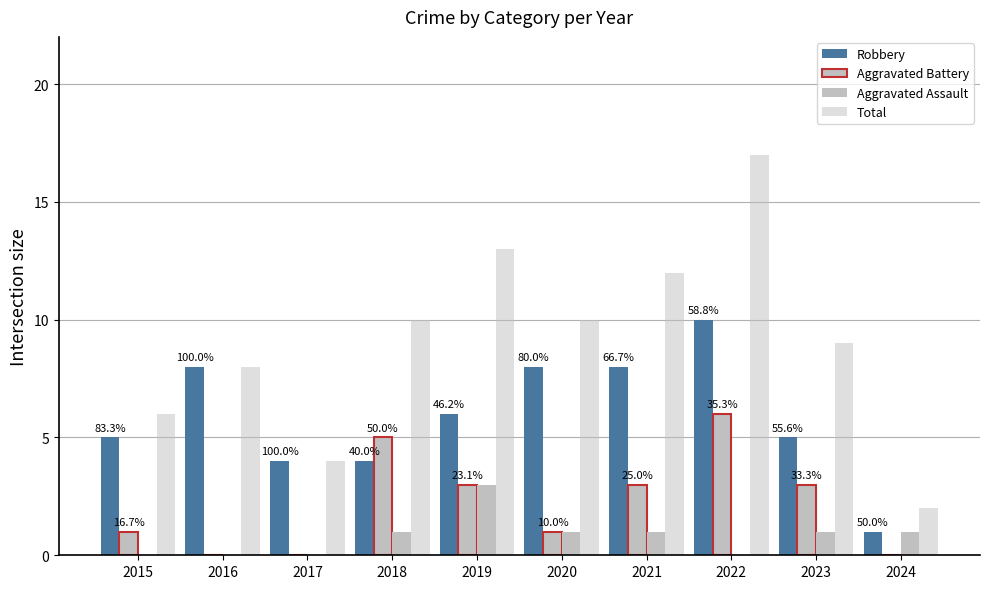

Reading right to left, list all the values displayed in this chart.

Robbery: 2024=1	2023=5	2022=10	2021=8	2020=8	2019=6	2018=4	2017=4	2016=8	2015=5
Aggravated Battery: 2024=0	2023=3	2022=6	2021=3	2020=1	2019=3	2018=5	2017=0	2016=0	2015=1
Aggravated Assault: 2024=1	2023=1	2022=0	2021=1	2020=1	2019=3	2018=1	2017=0	2016=0	2015=0
Total: 2024=2	2023=9	2022=17	2021=12	2020=10	2019=13	2018=10	2017=4	2016=8	2015=6